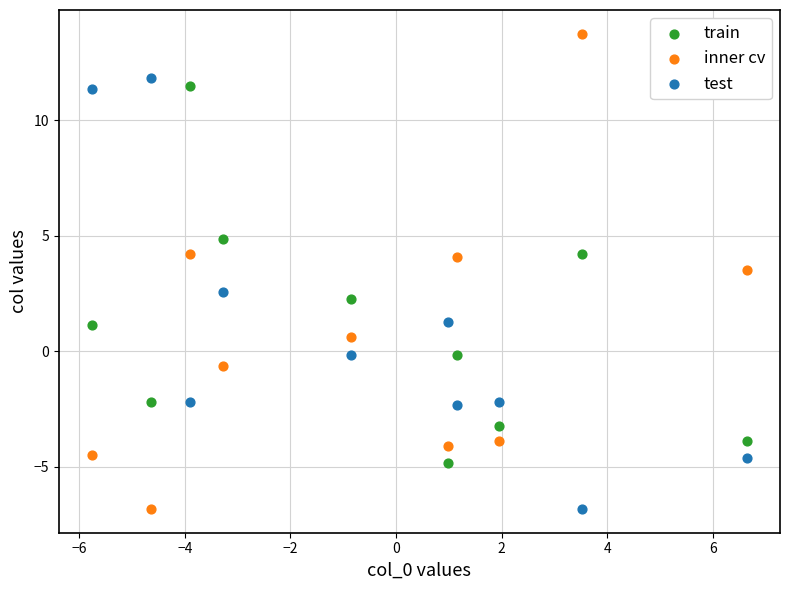

In the test series, what Y value is closest to 2?

2.5